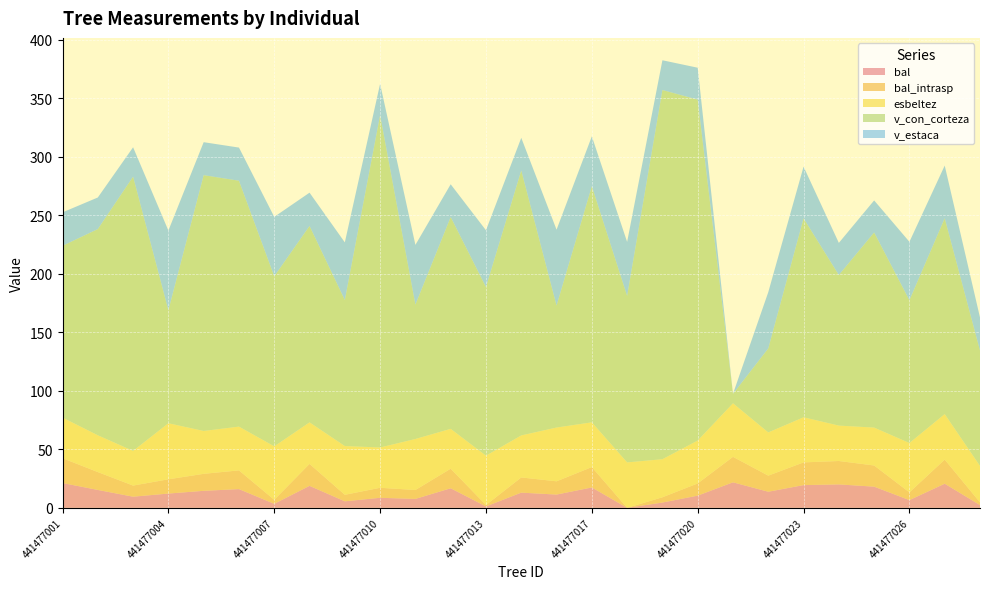

Reading left to right, what are all the values shown in this chart?

bal: 441477001=21.2	441477002=15.3	441477003=9.5	441477004=12.2	441477005=14.5	441477006=16.0	441477007=3.4	441477008=18.8	441477009=5.6	441477010=8.6	441477011=7.6	441477012=16.7	441477013=1.2	441477014=13.0	441477016=11.3	441477017=17.4	441477018=0.0	441477019=4.5	441477020=10.4	441477021=21.8	441477022=13.8	441477023=19.4	441477024=20.0	441477025=18.1	441477026=6.6	441477027=20.6	441477028=2.3
bal_intrasp: 441477001=21.2	441477002=15.3	441477003=9.5	441477004=12.2	441477005=14.5	441477006=16.0	441477007=3.4	441477008=18.8	441477009=5.6	441477010=8.6	441477011=7.6	441477012=16.7	441477013=1.2	441477014=13.0	441477016=11.3	441477017=17.4	441477018=0.0	441477019=4.5	441477020=10.4	441477021=21.8	441477022=13.8	441477023=19.4	441477024=20.0	441477025=18.1	441477026=6.6	441477027=20.6	441477028=2.3
esbeltez: 441477001=34.7	441477002=31.4	441477003=29.6	441477004=47.9	441477005=36.6	441477006=37.4	441477007=45.7	441477008=35.5	441477009=41.7	441477010=34.4	441477011=43.6	441477012=34.1	441477013=42.1	441477014=35.9	441477016=46.0	441477017=38.2	441477018=38.8	441477019=32.5	441477020=36.6	441477021=45.8	441477022=36.9	441477023=38.5	441477024=30.2	441477025=32.4	441477026=42.2	441477027=38.9	441477028=31.1
v_con_corteza: 441477001=146.8	441477002=176.2	441477003=234.4	441477004=96.5	441477005=218.6	441477006=210.1	441477007=145.3	441477008=167.8	441477009=124.8	441477010=284.0	441477011=114.8	441477012=181.0	441477013=144.1	441477014=226.4	441477016=104.2	441477017=201.8	441477018=142.3	441477019=315.5	441477020=291.3	441477021=8.1	441477022=71.8	441477023=170.0	441477024=128.7	441477025=166.7	441477026=122.0	441477027=167.3	441477028=98.6
v_estaca: 441477001=28.6	441477002=27.0	441477003=25.1	441477004=68.1	441477005=28.2	441477006=28.3	441477007=50.8	441477008=28.4	441477009=49.2	441477010=26.7	441477011=51.0	441477012=28.0	441477013=48.5	441477014=27.9	441477016=64.9	441477017=42.6	441477018=46.1	441477019=25.4	441477020=27.2	441477021=0.0	441477022=48.1	441477023=44.2	441477024=27.4	441477025=27.4	441477026=49.9	441477027=45.0	441477028=28.3